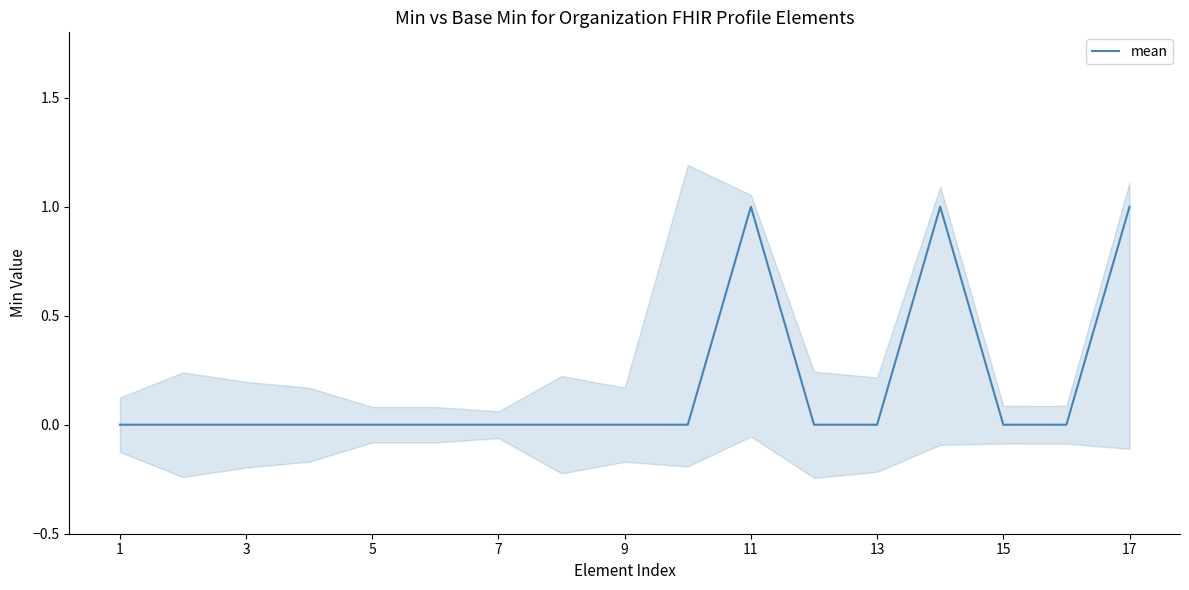

True or false: there are more than 1 points higher than both neighbors.

True